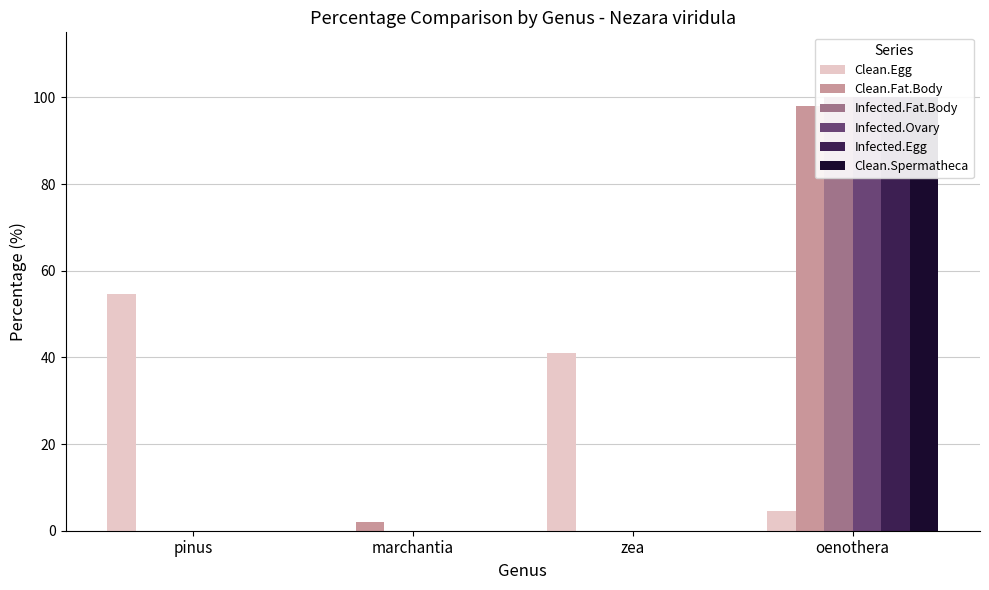

What is the difference between the maximum and minimum values in the Infected.Egg series?

100.0